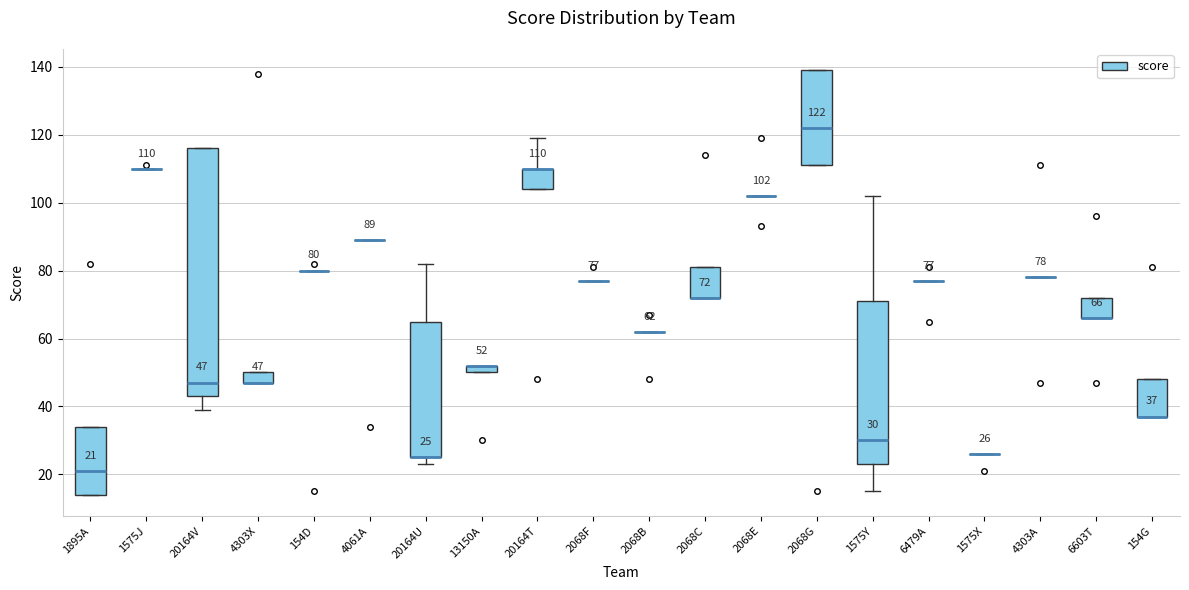

Comparing the boxes themselves (not the whiskers), which one is the tallest?

20164V